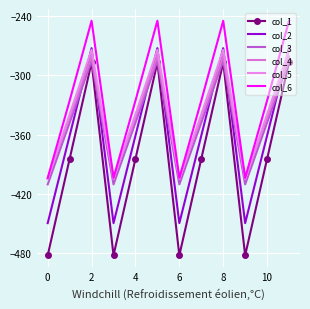

How many interior local valleys does the col_4 series have?

3